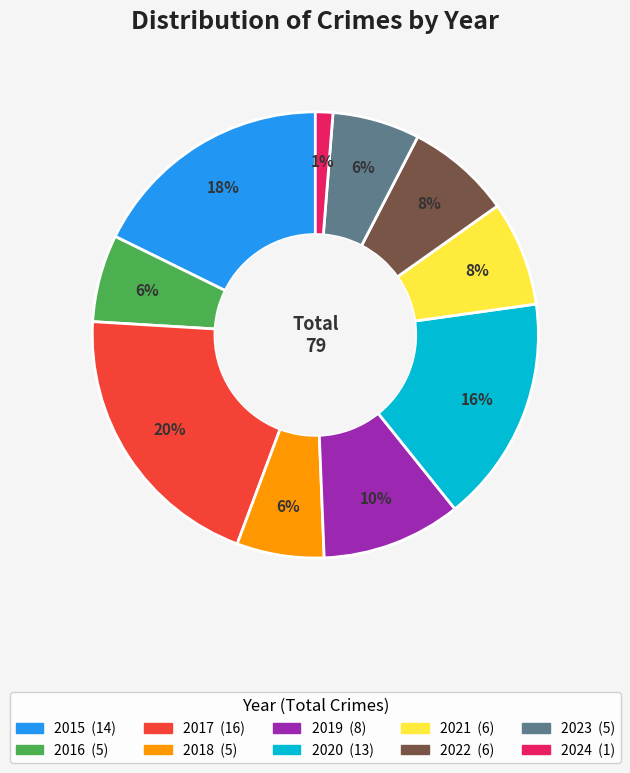

Is it true that 2020 is 16% of the pie?

True